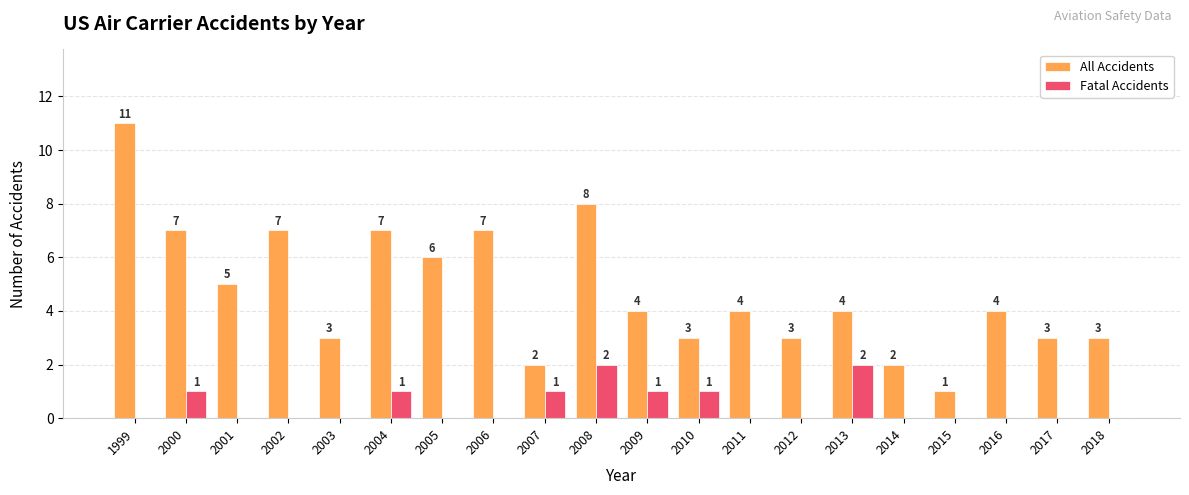

Which series changed the most between 2006 and 2009?

All Accidents